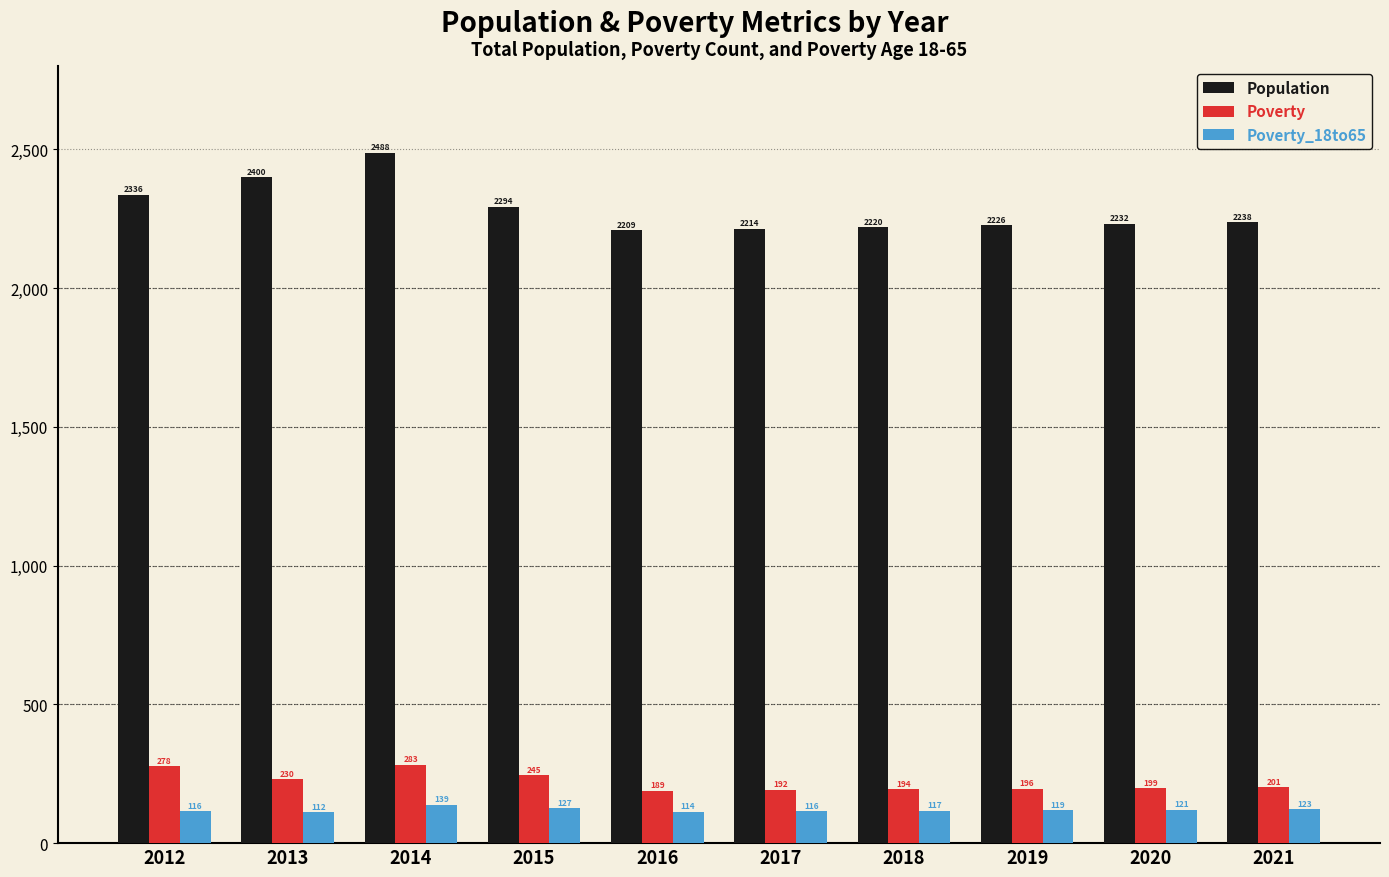

What is the average value of the Population series?

2286